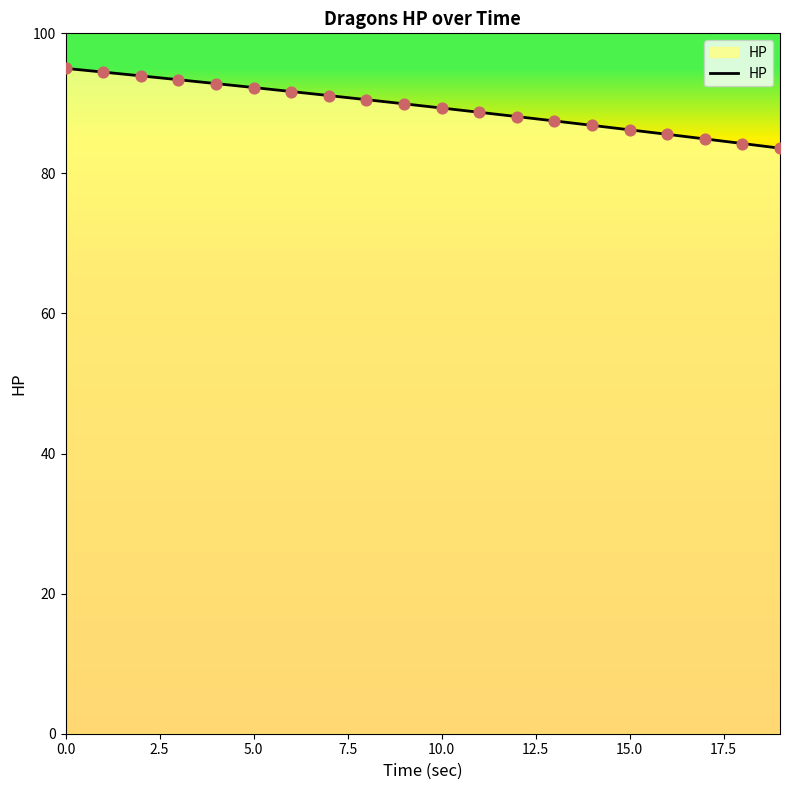

What is the maximum value shown in the chart?

95.0